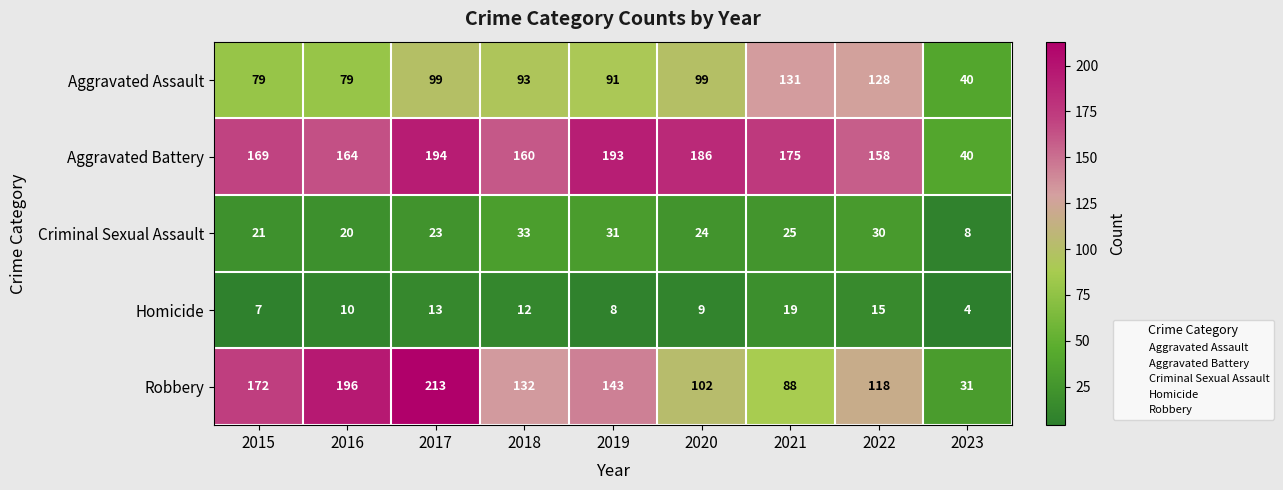

What is the total value across all series at 2015?

448